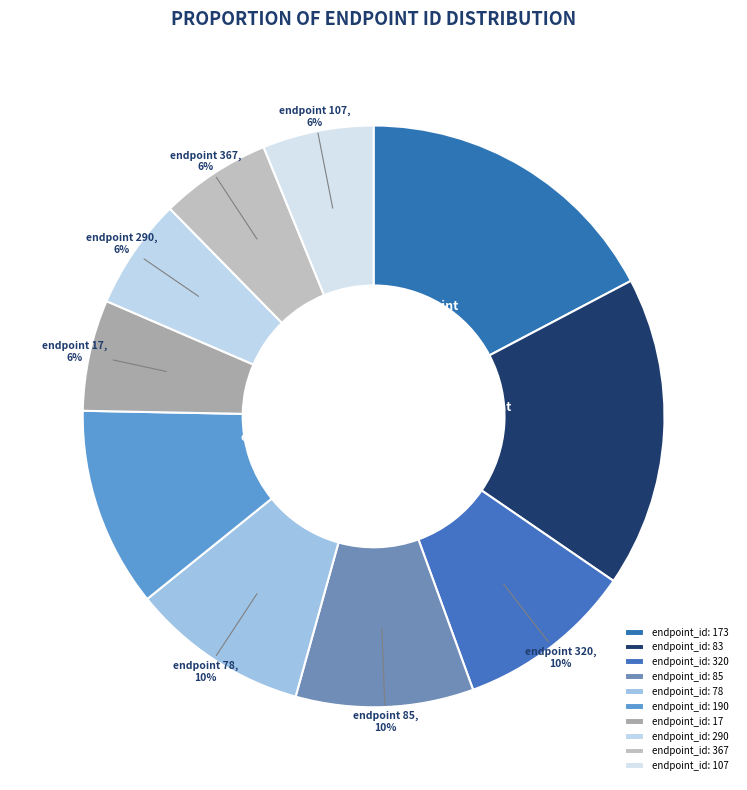

Count the number of slices in the pie.

10